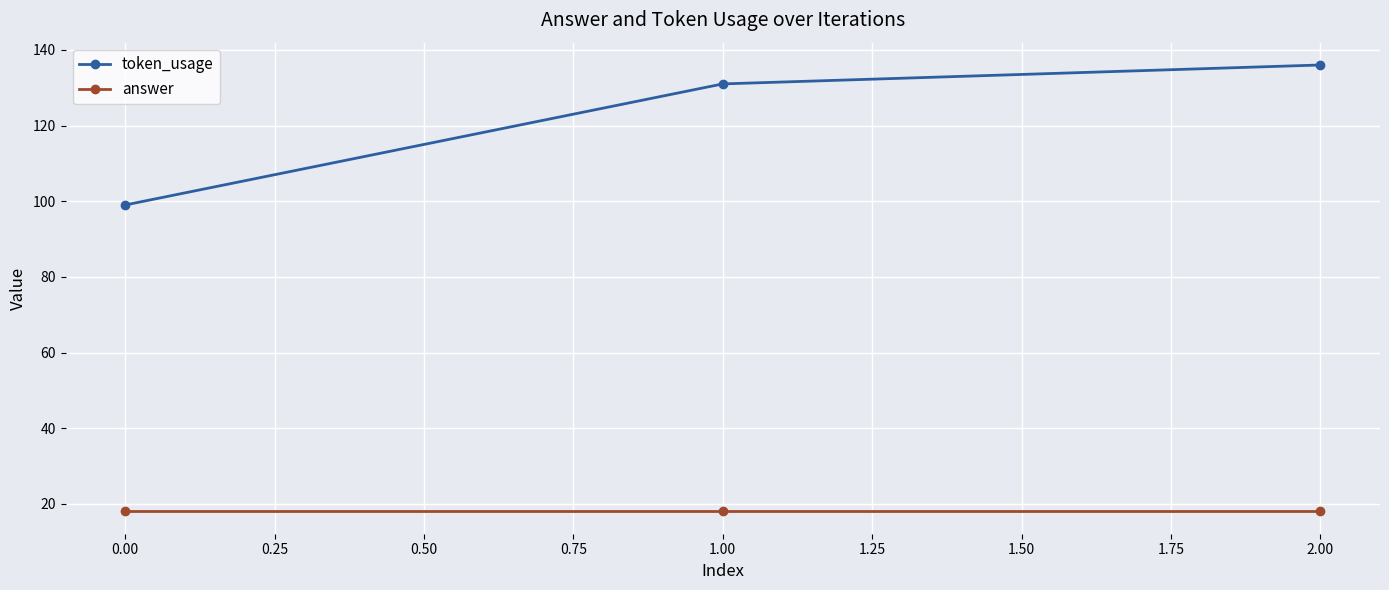

Which series has the largest total across all categories?

token_usage